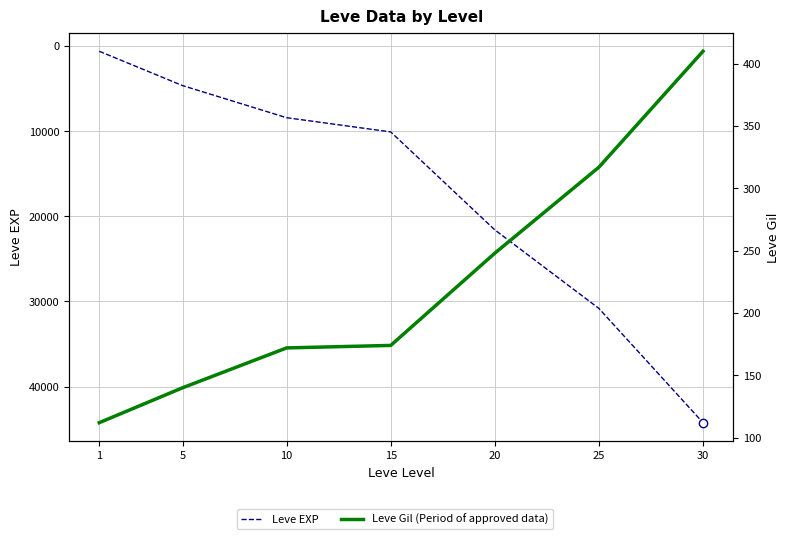

Which series has the largest total across all categories?

Leve EXP